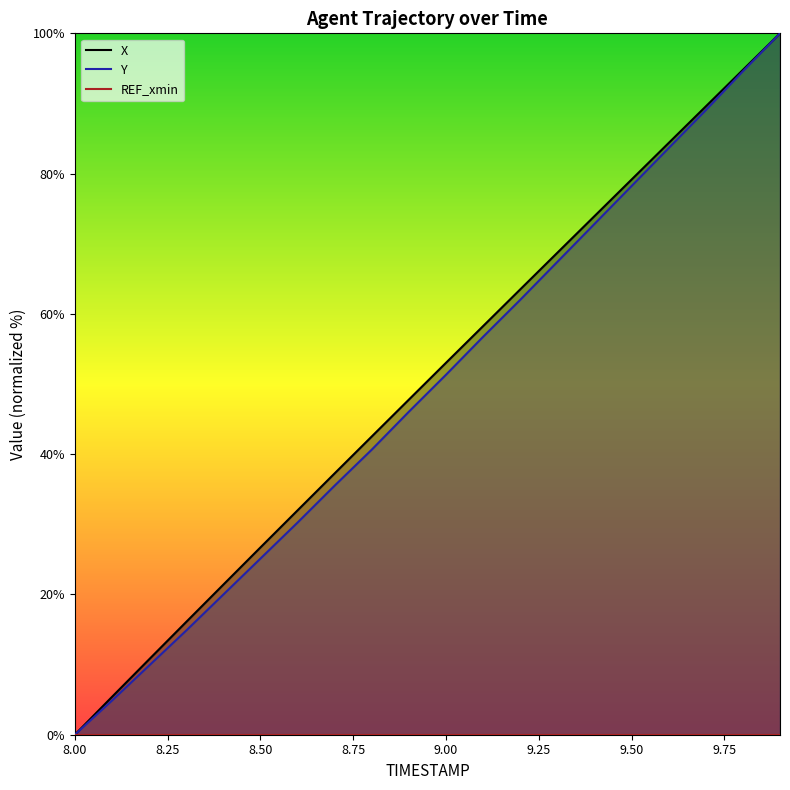

At which label does Y reach its minimum?

8.0